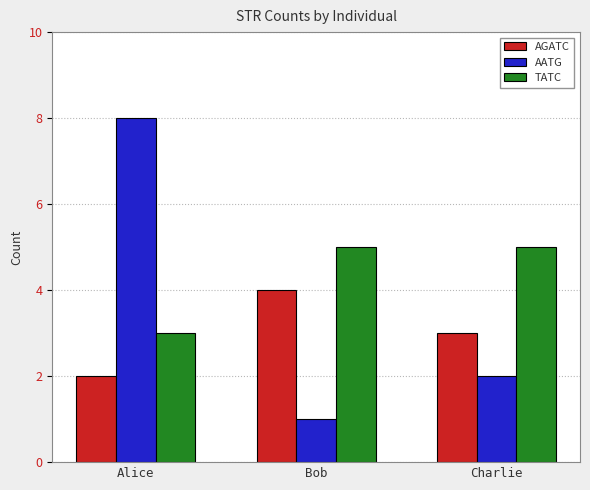

What is the sum of all AATG values?

11